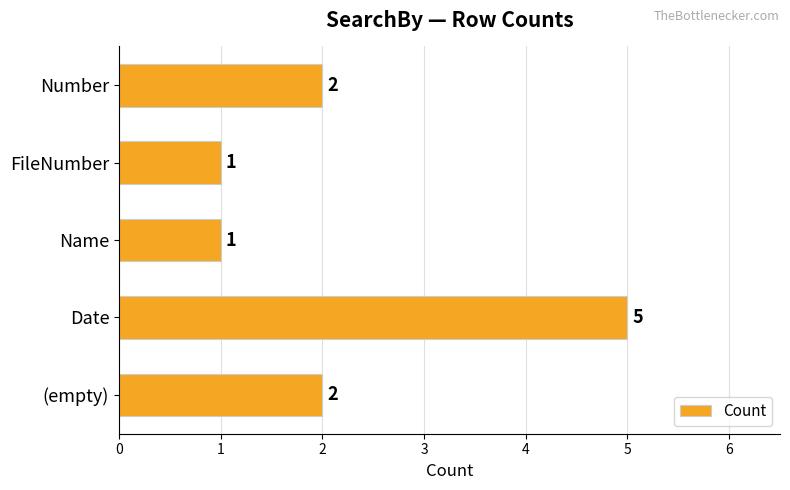

What is the difference between the maximum and minimum values?

4